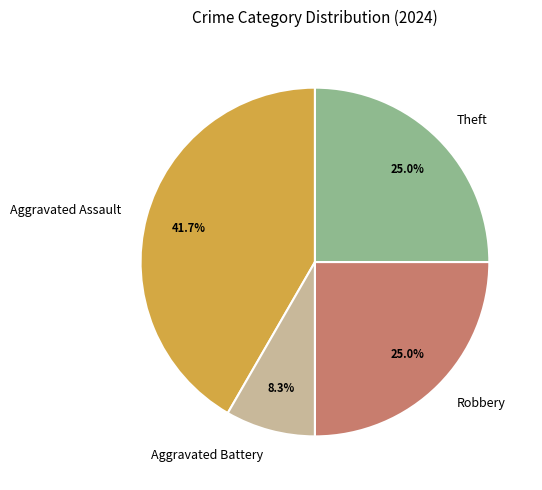

What percentage is the Aggravated Assault slice, to the nearest percent?

42%